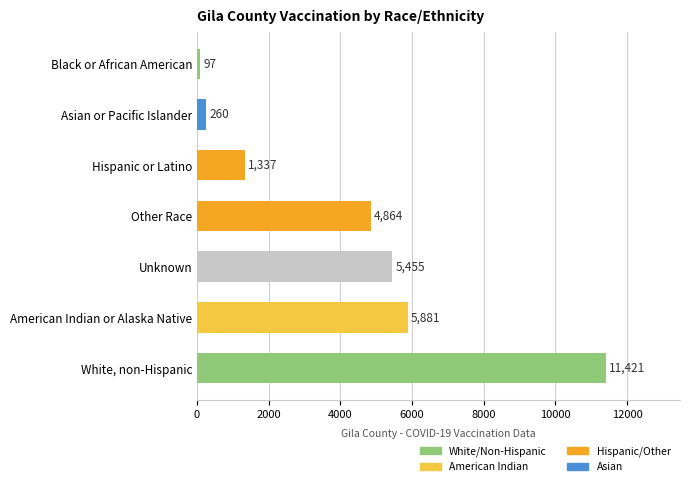

Between American Indian or Alaska Native and Asian or Pacific Islander, which is larger?

American Indian or Alaska Native